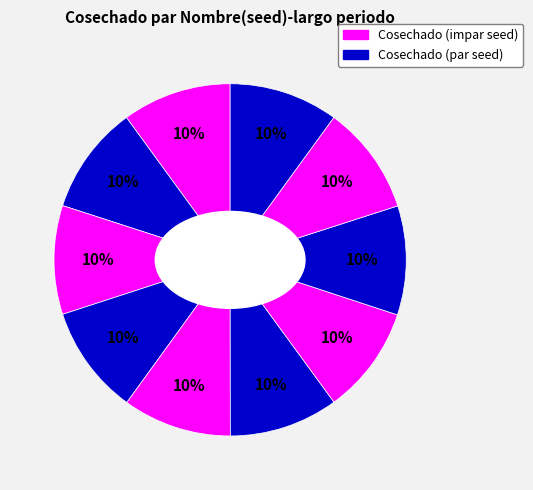

How many slices are in this pie chart?

10